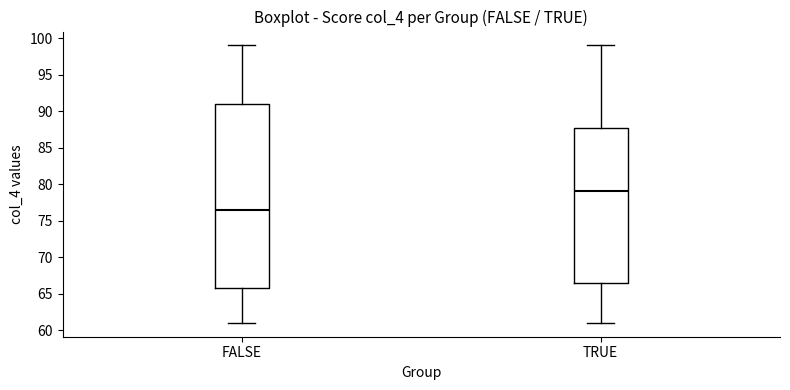

Reading left to right, transcribe this box plot: for each box, give where its median line is, the range the box spans, and where its two whiskers end, as read against the y-axis. The values are not printed on the chart, so give them approximately, as read against the axis.

FALSE: median 76.5, box 66.0 to 91.0, whiskers 61.0 to 99.0
TRUE: median 79.0, box 66.5 to 88.0, whiskers 61.0 to 99.0